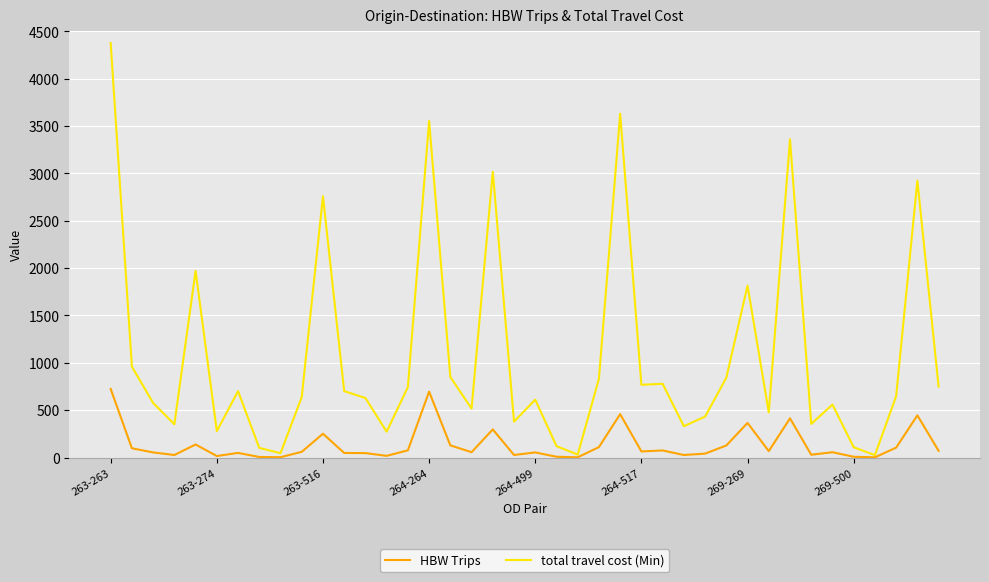

What is the maximum value shown in the chart?

4376.0